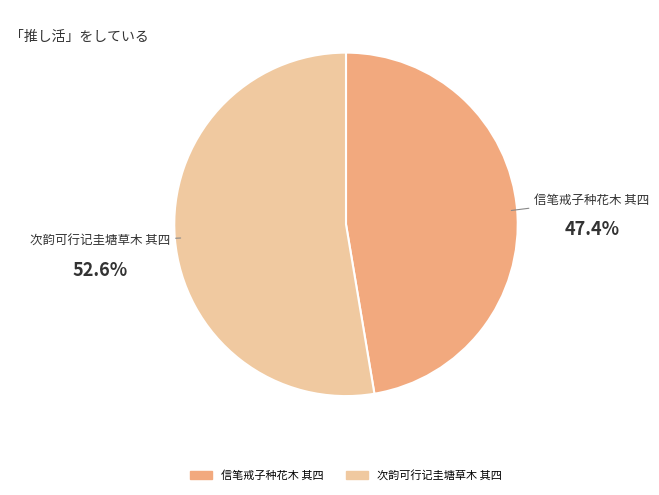

Which slice represents more than half of the pie?

次韵可行记圭塘草木 其四